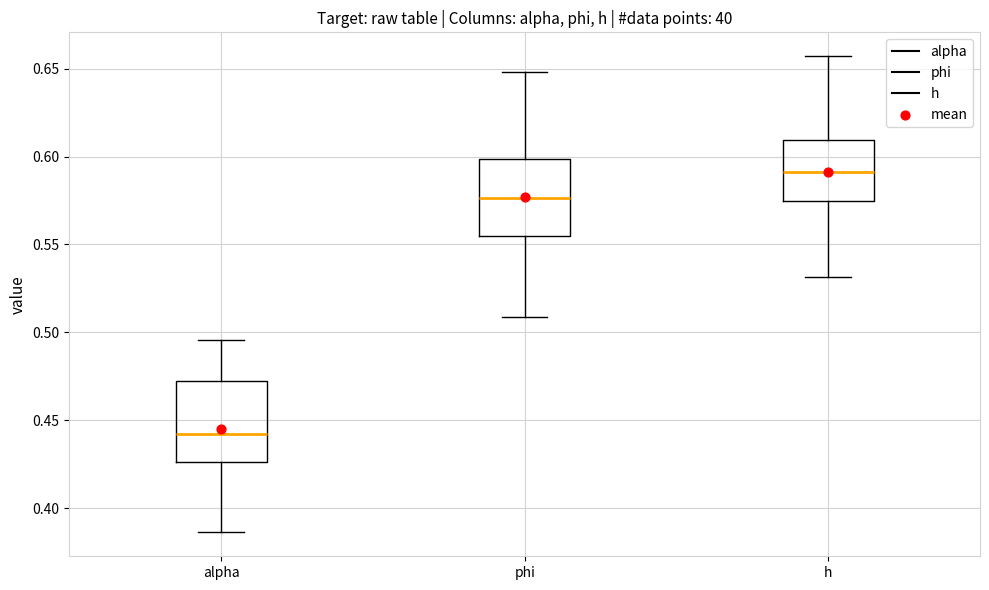

Reading left to right, read every box against the y-axis: the position of its median line, the range the box covers, and the ends of its whiskers. The values are not printed on the chart, so give them approximately, as read against the axis.

alpha: median 0.440, box 0.425 to 0.475, whiskers 0.385 to 0.495
phi: median 0.575, box 0.555 to 0.600, whiskers 0.510 to 0.650
h: median 0.590, box 0.575 to 0.610, whiskers 0.530 to 0.655